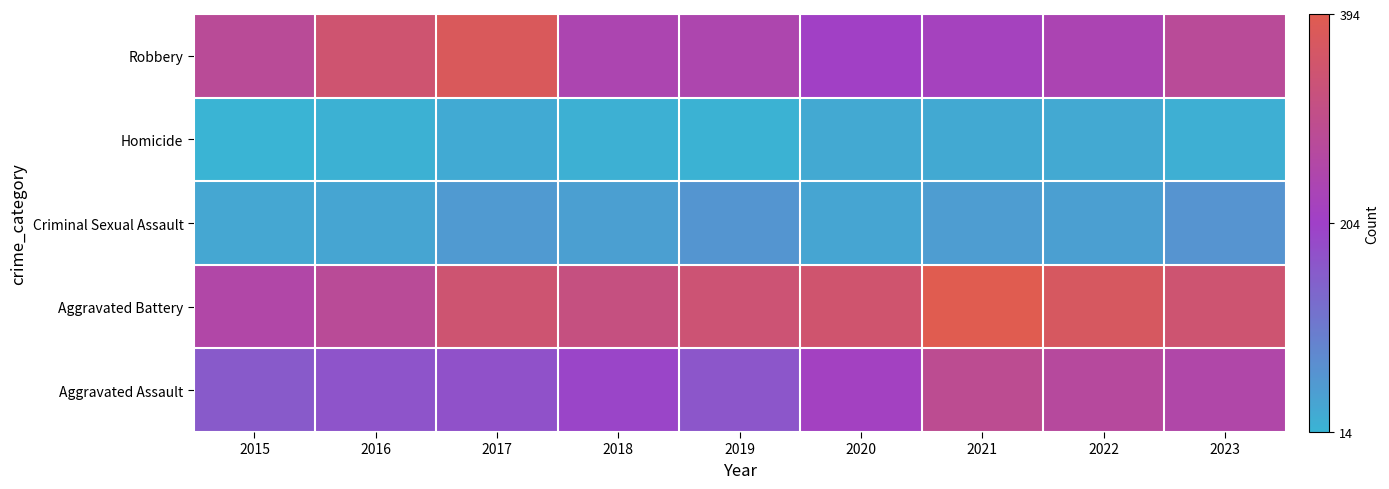

Reading right to left, list all the values displayed in this chart.

Aggravated Assault: 2023=253	2022=271	2021=290	2020=213	2019=168	2018=195	2017=175	2016=170	2015=160
Aggravated Battery: 2023=340	2022=367	2021=394	2020=346	2019=336	2018=316	2017=340	2016=281	2015=255
Criminal Sexual Assault: 2023=66	2022=47	2021=52	2020=39	2019=63	2018=47	2017=56	2016=39	2015=36
Homicide: 2023=22	2022=32	2021=31	2020=33	2019=18	2018=21	2017=30	2016=19	2015=14
Robbery: 2023=279	2022=237	2021=219	2020=207	2019=245	2018=240	2017=375	2016=341	2015=280